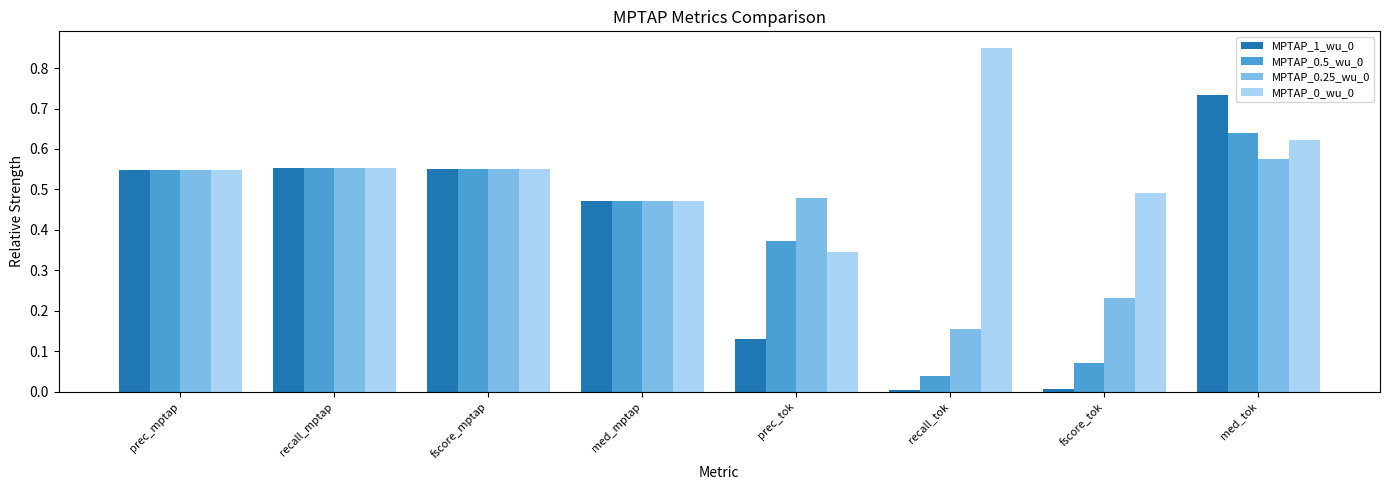

What is the sum of all MPTAP_1_wu_0 values?

3.0